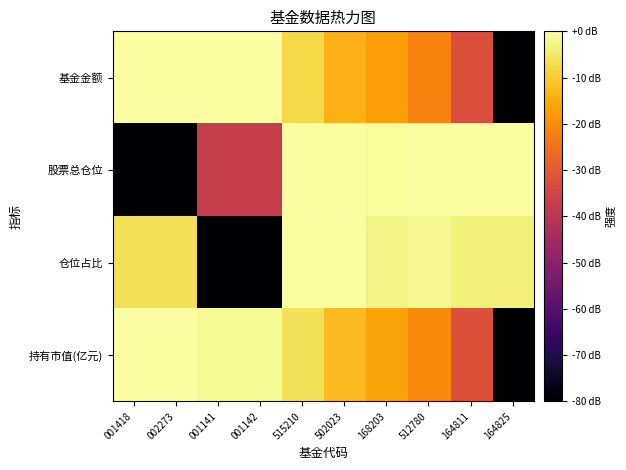

Between 002273 and 001142, which series saw the biggest shift?

仓位占比